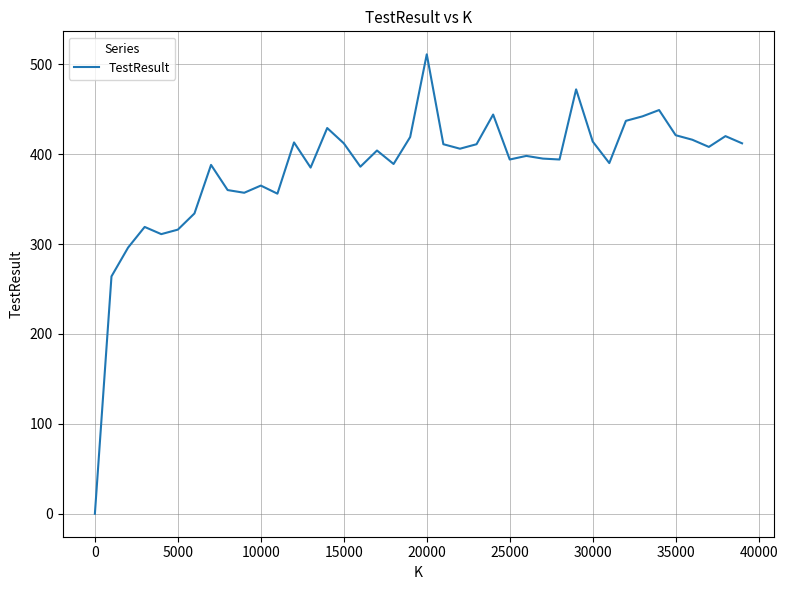

Is this an area chart (filled region under the line)?

No